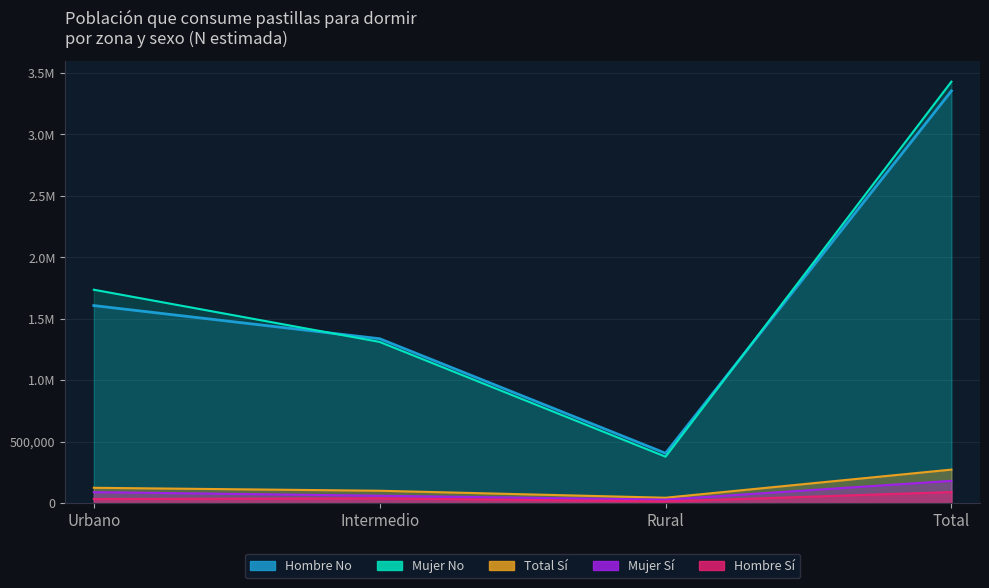

Reading left to right, extract all data points from this chart.

Hombre N (estimada) Si: 35360	0	0	40711	0	0	15555	0	0	91626	0	0
Mujer N (estimada) Si: 0	91094	0	0	61635	0	0	30065	0	0	182794	0
Total N (estimada) Si: 0	0	126454	0	0	102347	0	0	45620	0	0	274420
Hombre N (estimada) No: 1608467	0	0	1338780	0	0	407259	0	0	3354506	0	0
Mujer N (estimada) No: 0	1737478	0	0	1312882	0	0	379557	0	0	3429918	0